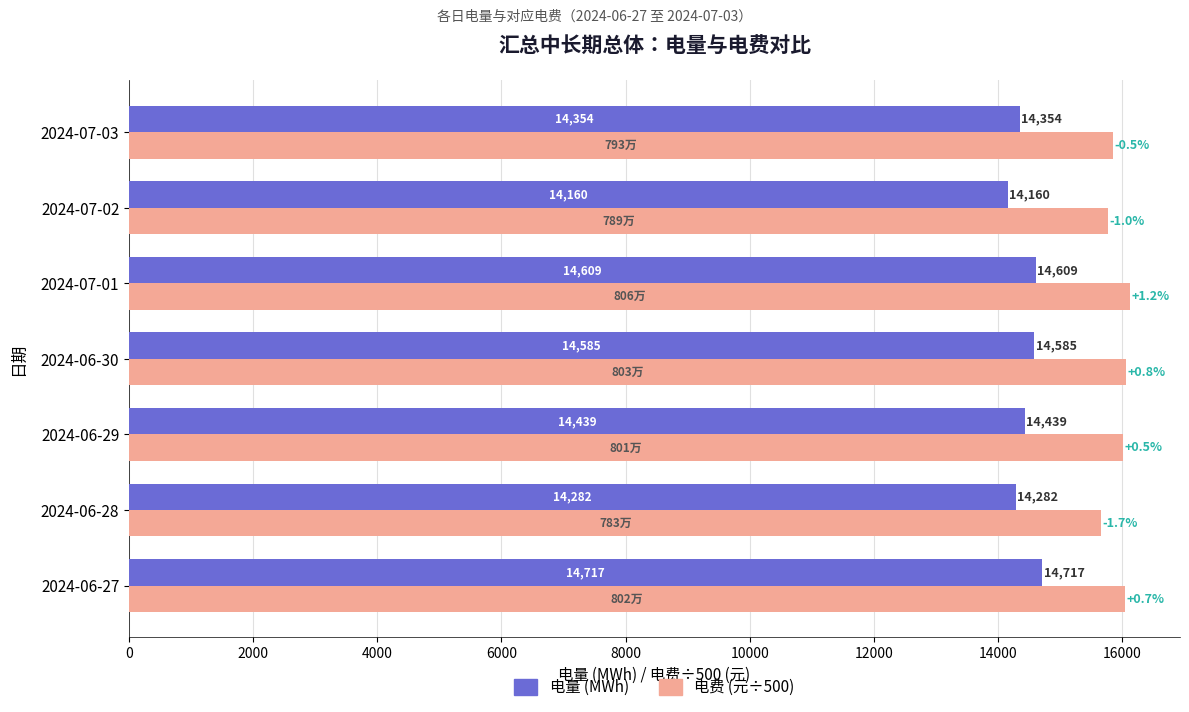

At which category does the chart reach its minimum across all series?

2024-07-02